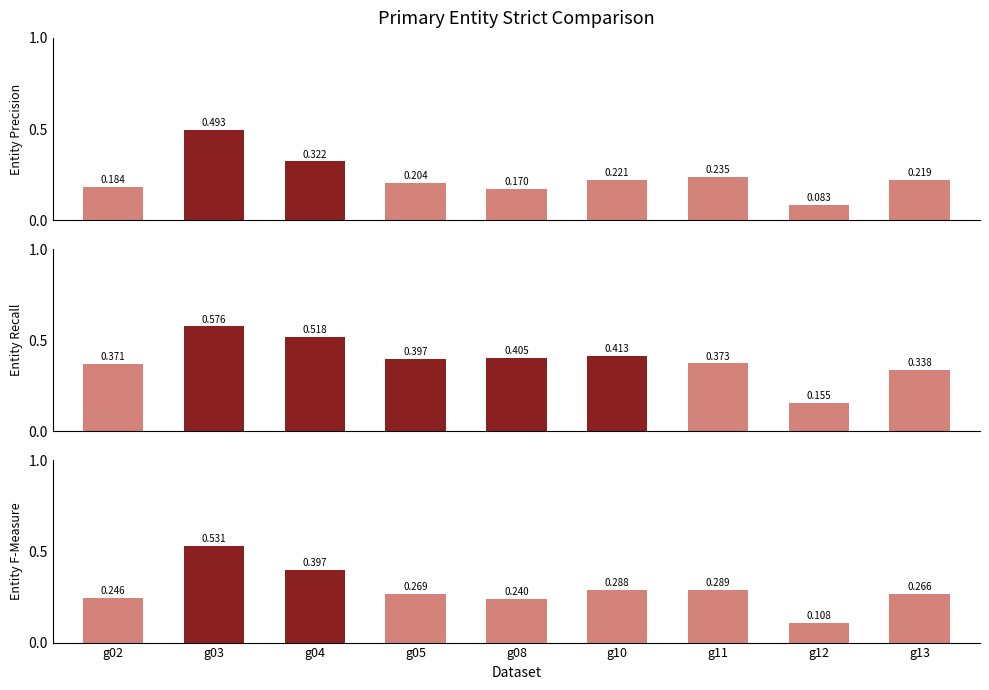

Reading right to left, transcribe all the data shown in this chart.

Entity Precision: g13=0.2	g12=0.1	g11=0.2	g10=0.2	g08=0.2	g05=0.2	g04=0.3	g03=0.5	g02=0.2
Entity Recall: g13=0.3	g12=0.2	g11=0.4	g10=0.4	g08=0.4	g05=0.4	g04=0.5	g03=0.6	g02=0.4
Entity F-Measure: g13=0.3	g12=0.1	g11=0.3	g10=0.3	g08=0.2	g05=0.3	g04=0.4	g03=0.5	g02=0.2